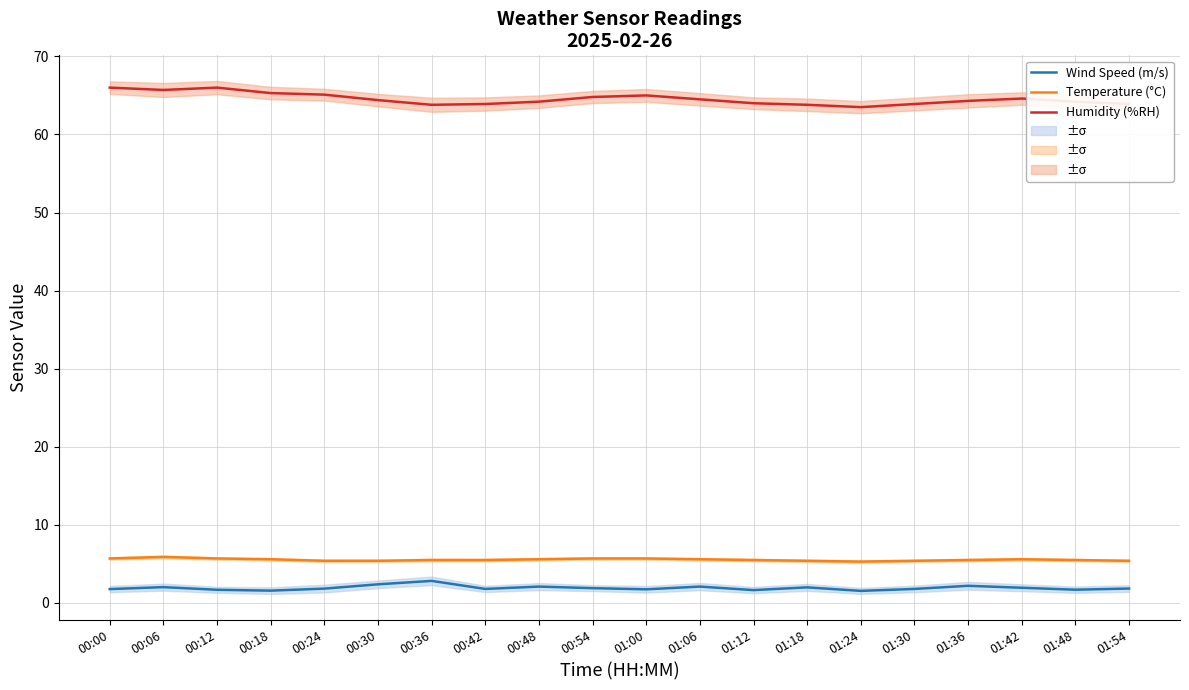

What is the total value across all series at 01:18?

71.2